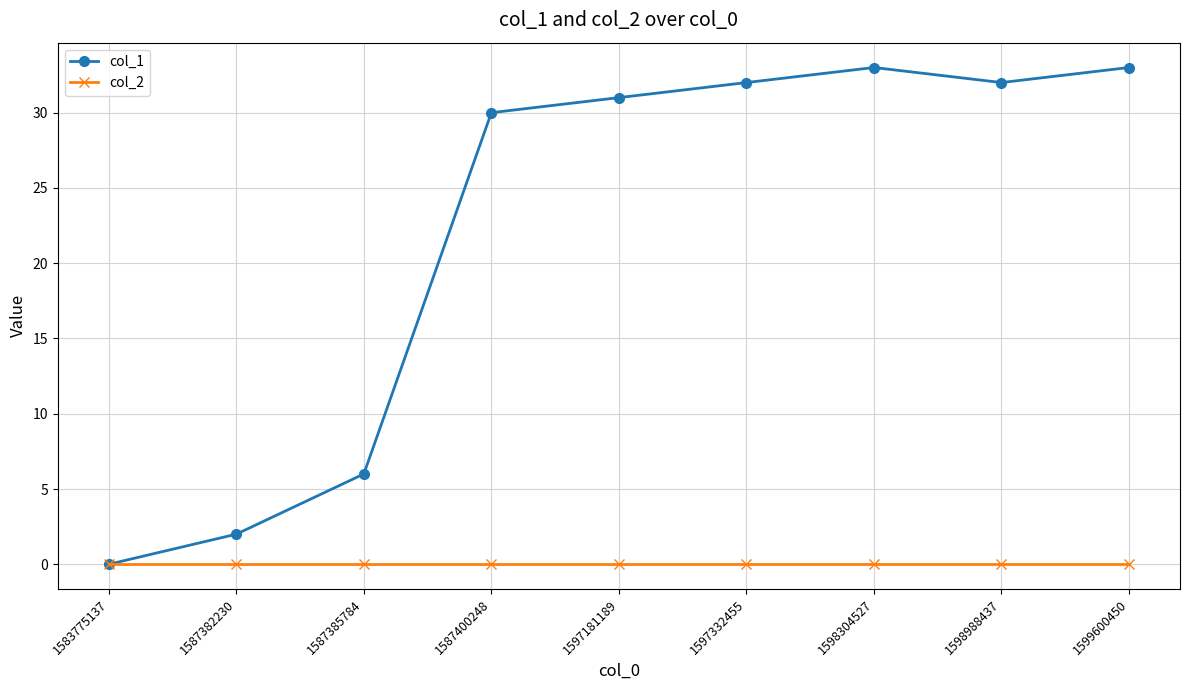

Where is col_1 nearest to the value 16?

1587385784